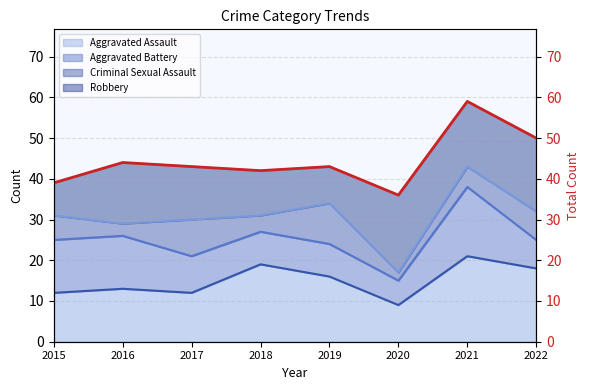

At which category does the data reach its first local valley?

2018